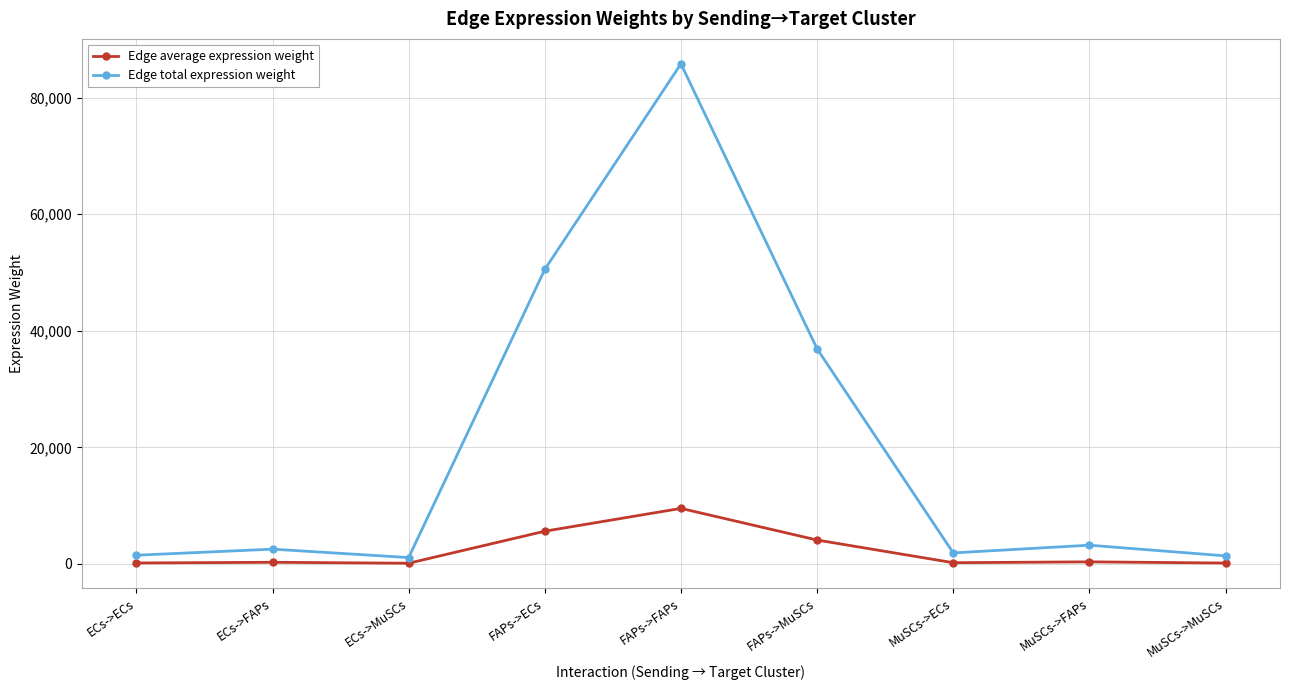

What is the approximate value of Edge average expression weight at FAPs->FAPs?

9532.7